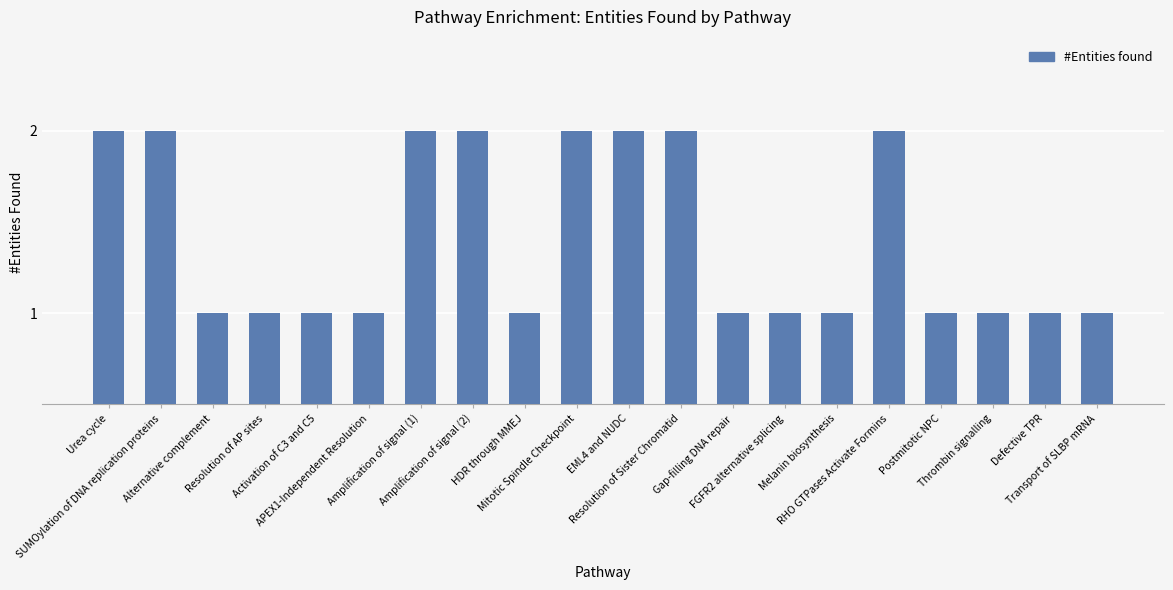

Approximately how many times larger is the value at Amplification of signal (2) compared to Melanin biosynthesis?

2.0